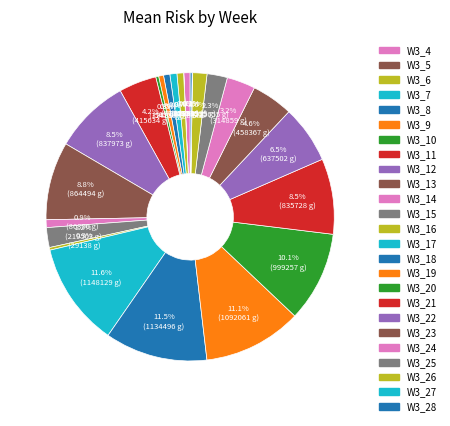

Rank the categories by value from lowest to highest.

W3_5, W3_27, W3_28, W3_16, W3_10, W3_9, W3_4, W3_8, W3_6, W3_7, W3_14, W3_26, W3_15, W3_25, W3_24, W3_11, W3_23, W3_22, W3_21, W3_12, W3_13, W3_20, W3_19, W3_18, W3_17